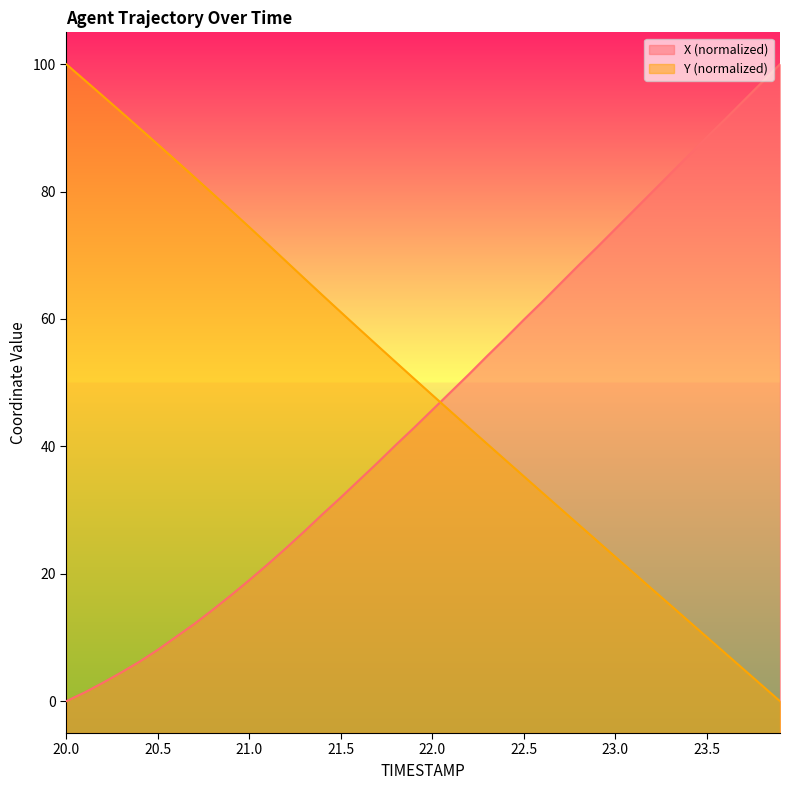

Does the chart have visible grid lines?

No